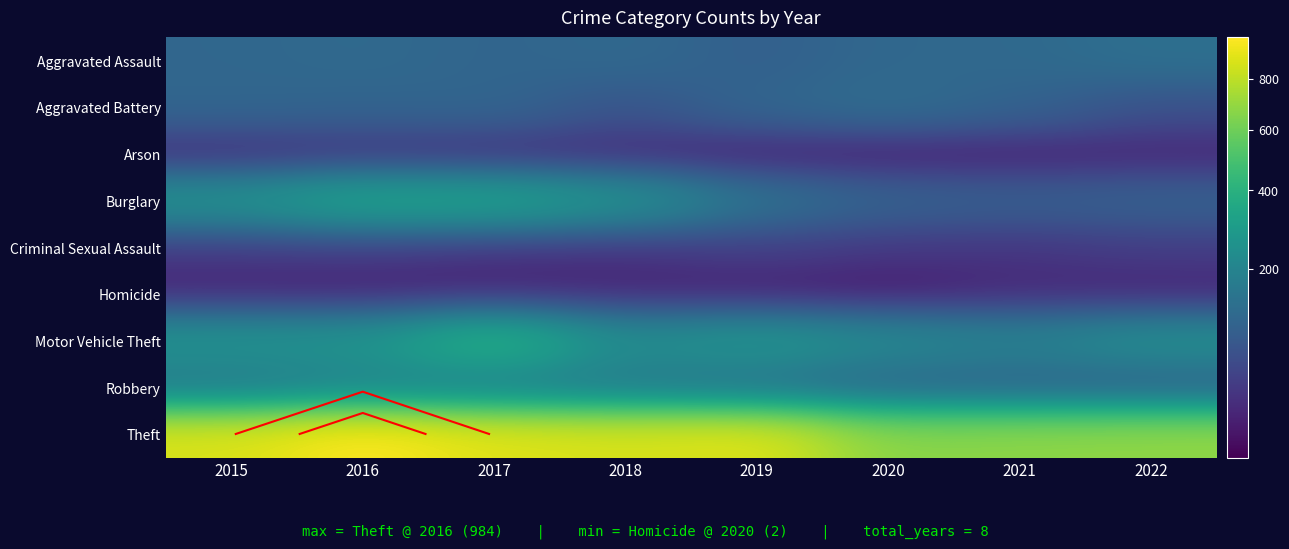

Is the value of Burglary at 2015 greater than the value of Criminal Sexual Assault at 2020?

Yes